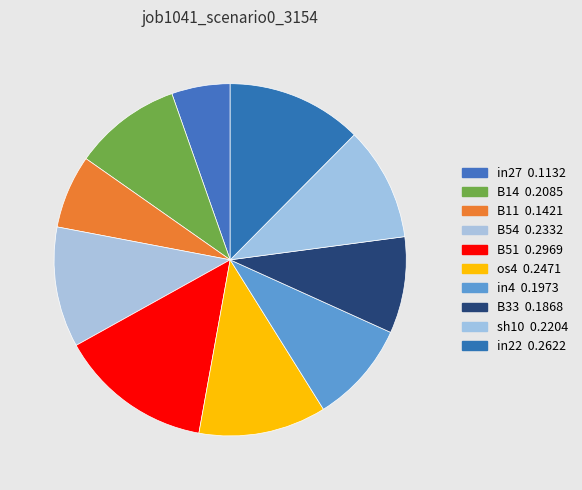

How many slices are in this pie chart?

10